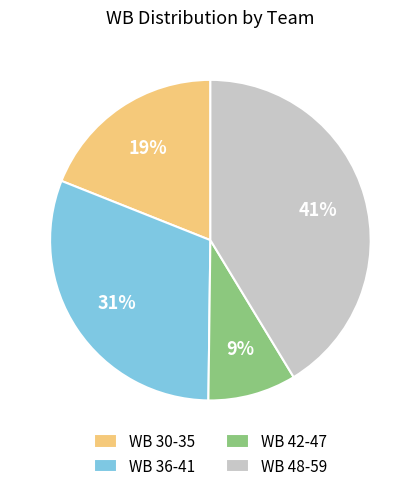

Rank the categories by value from highest to lowest.

WB 48-59, WB 36-41, WB 30-35, WB 42-47